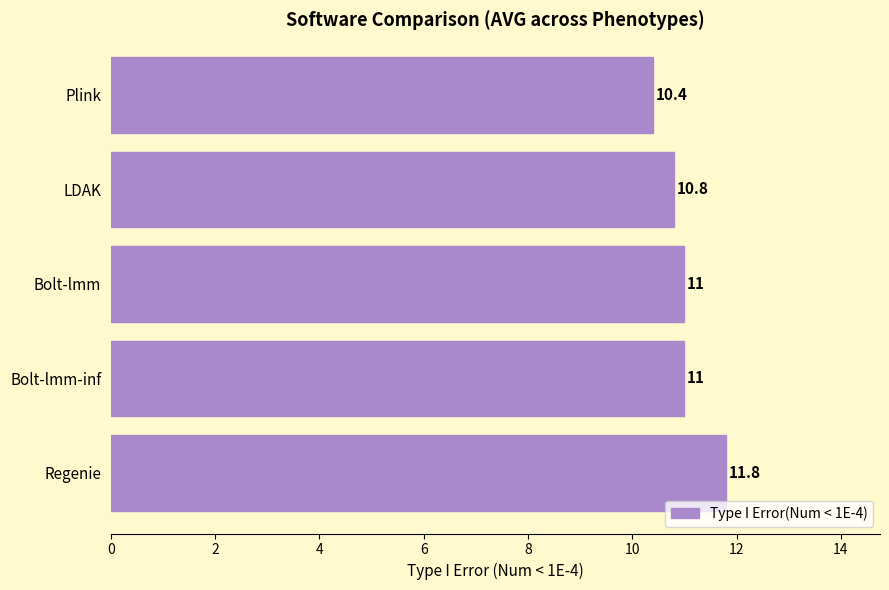

Reading bottom to top, extract all data points from this chart.

11.8	11.0	11.0	10.8	10.4